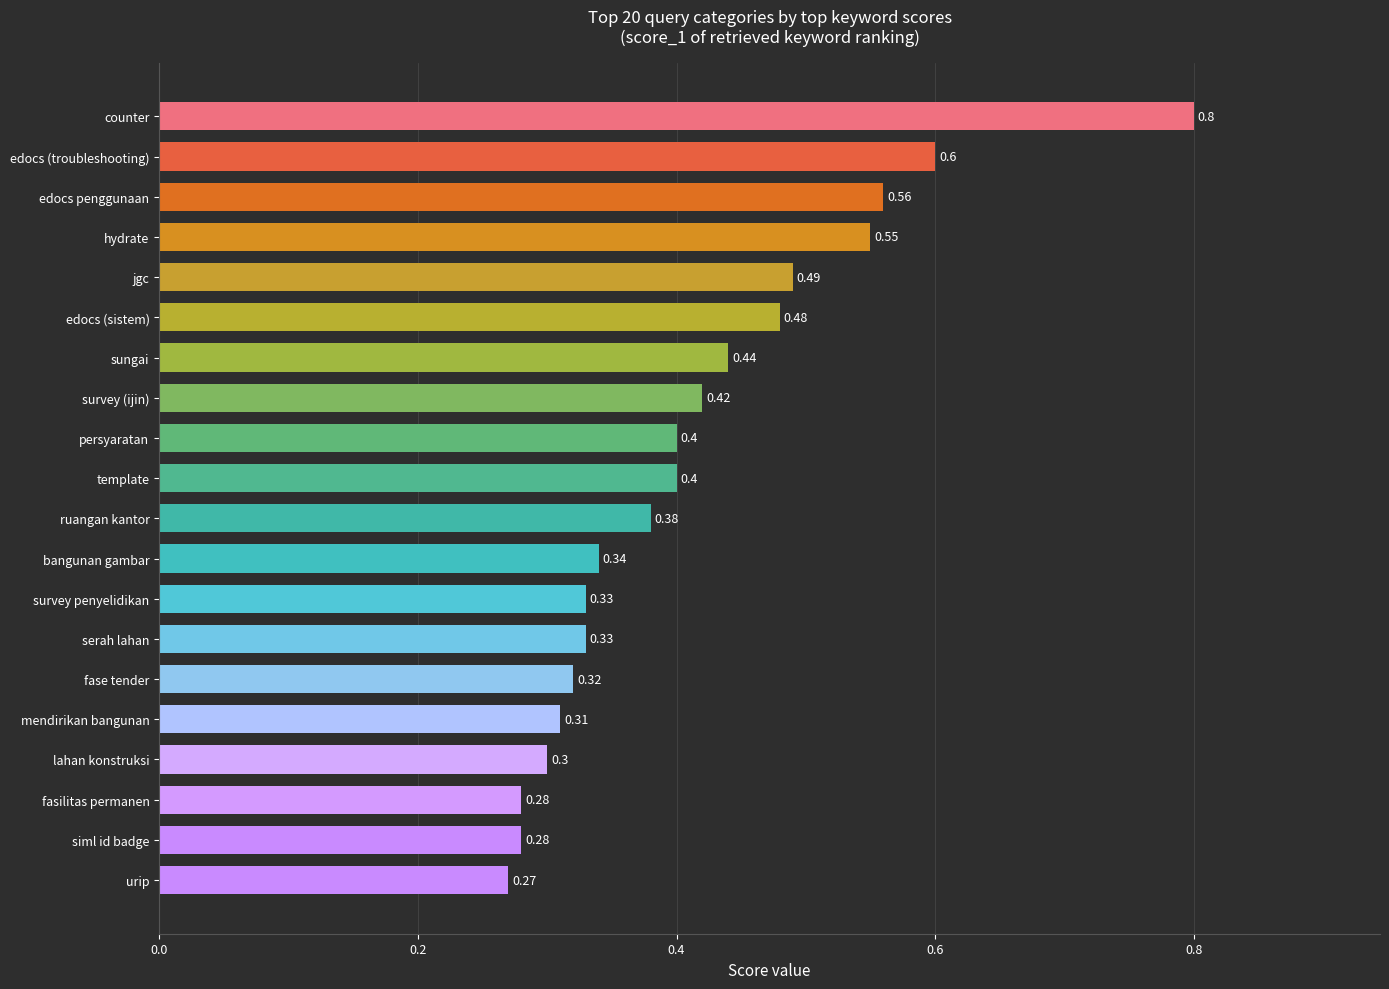

Which has a higher value, hydrate or urip?

hydrate